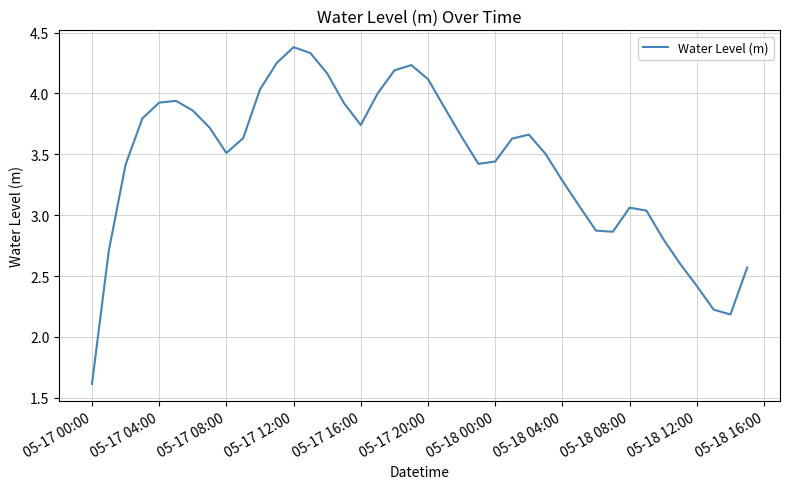

What is the minimum value shown in the chart?

1.6